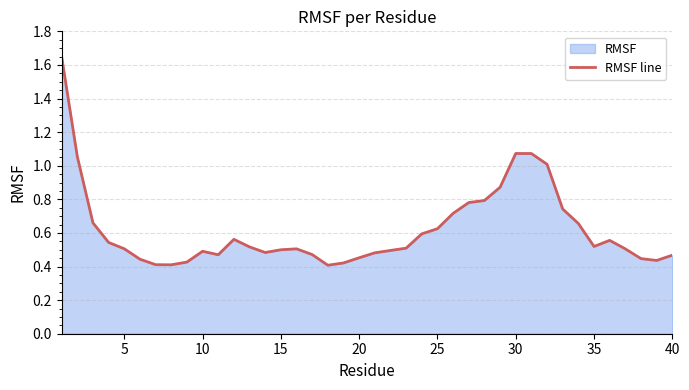

What is the difference between the second highest and second lowest values?

0.7